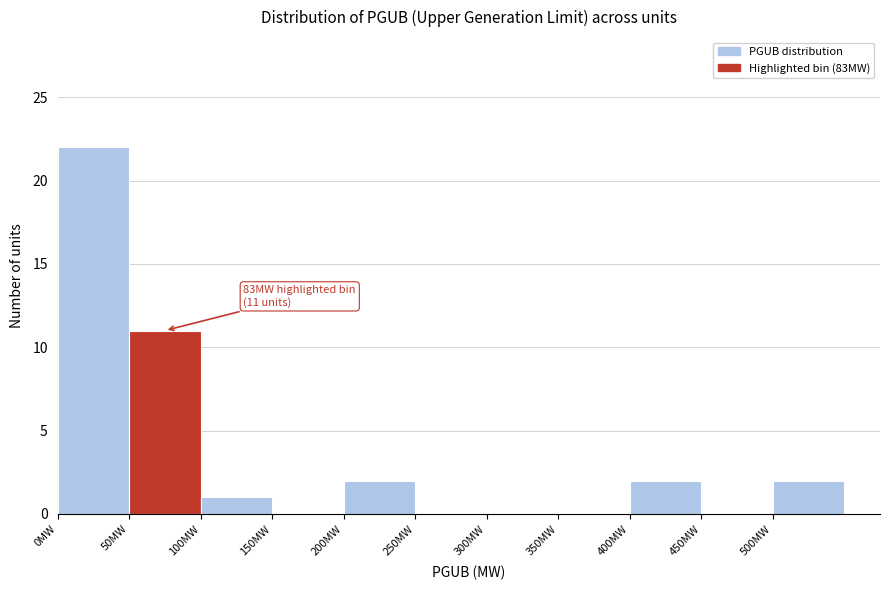

Which range on the x-axis has the tallest bar?

0 to 50